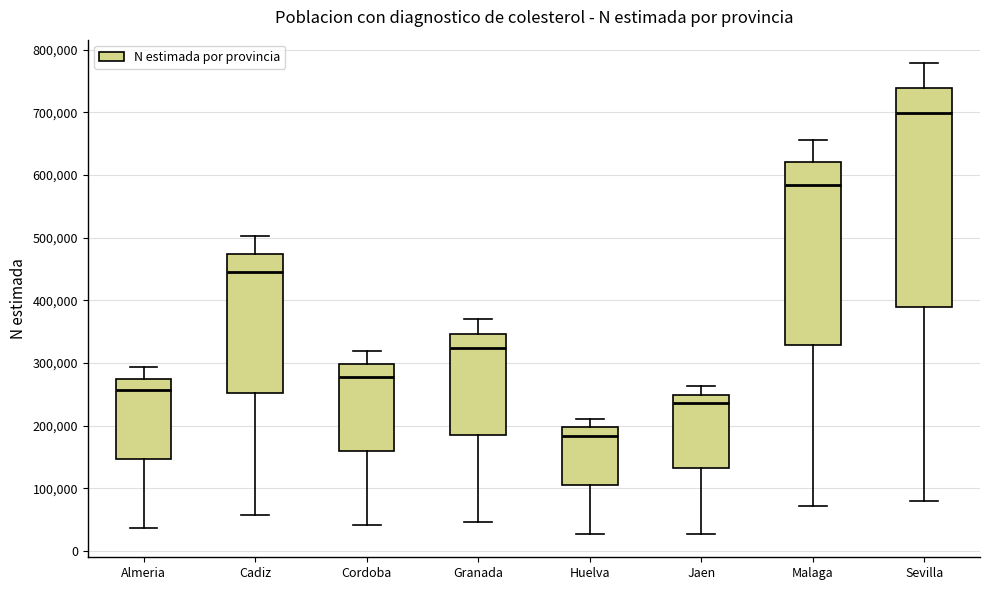

Which box has the lowest median line?

Huelva